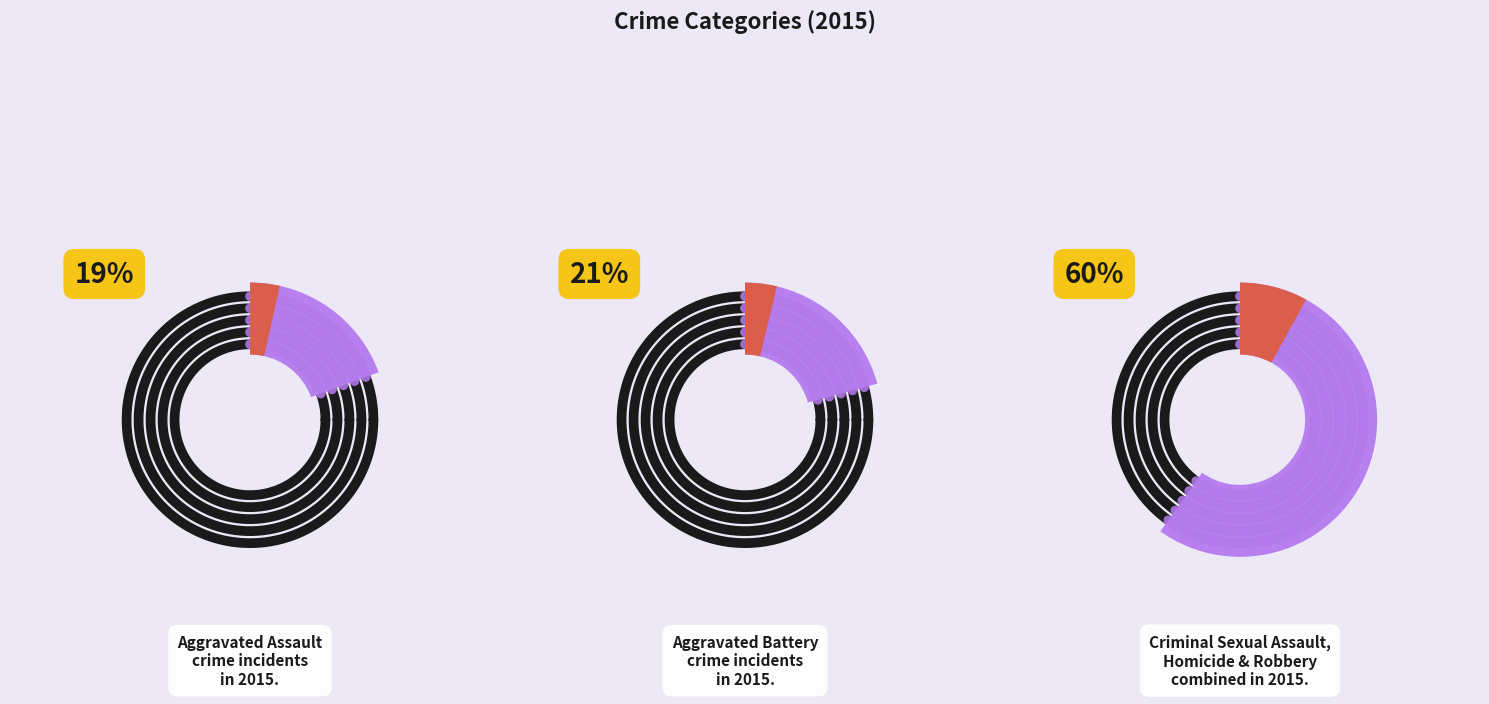

The Aggravated Battery slice represents 21% of the pie. True or false?

True